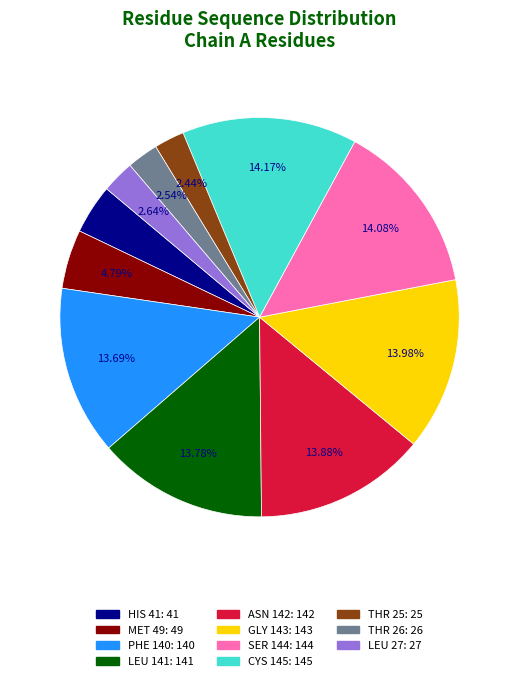

Is there a majority slice in this chart?

No